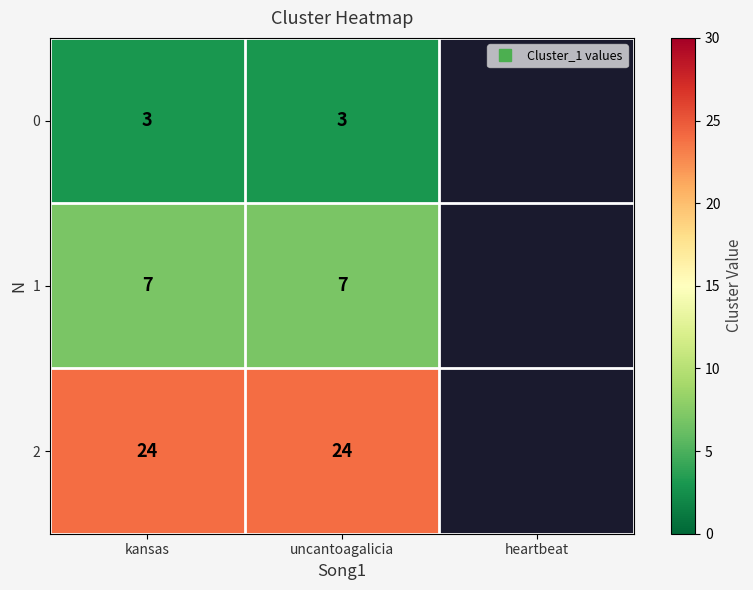

Is it true that 0 equals 3 at kansas?

True